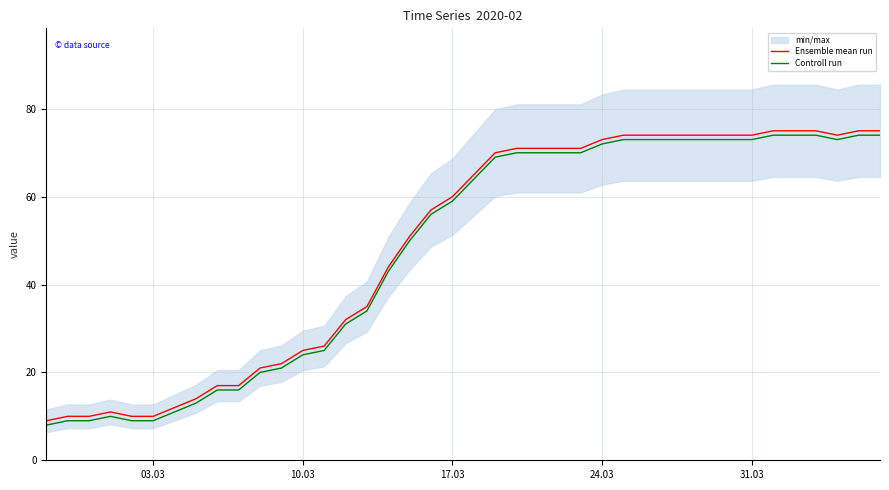

What are all the series names shown in the legend?

Ensemble mean run, Controll run